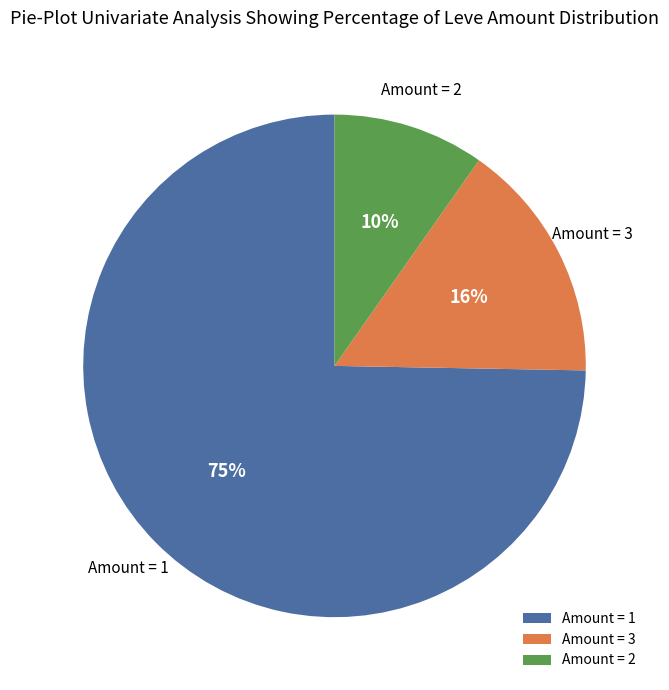

How many segments does this pie chart have?

3